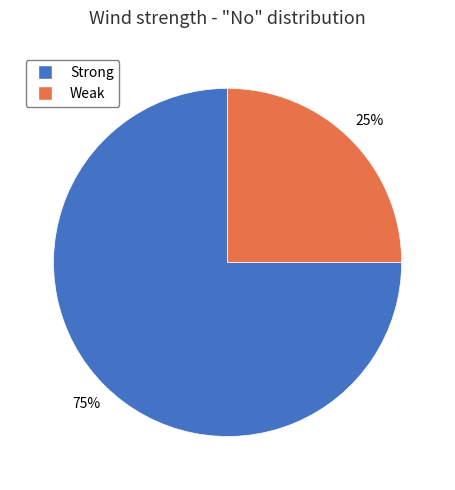

To the nearest percent, what is the combined percentage of Strong and Weak?

100%